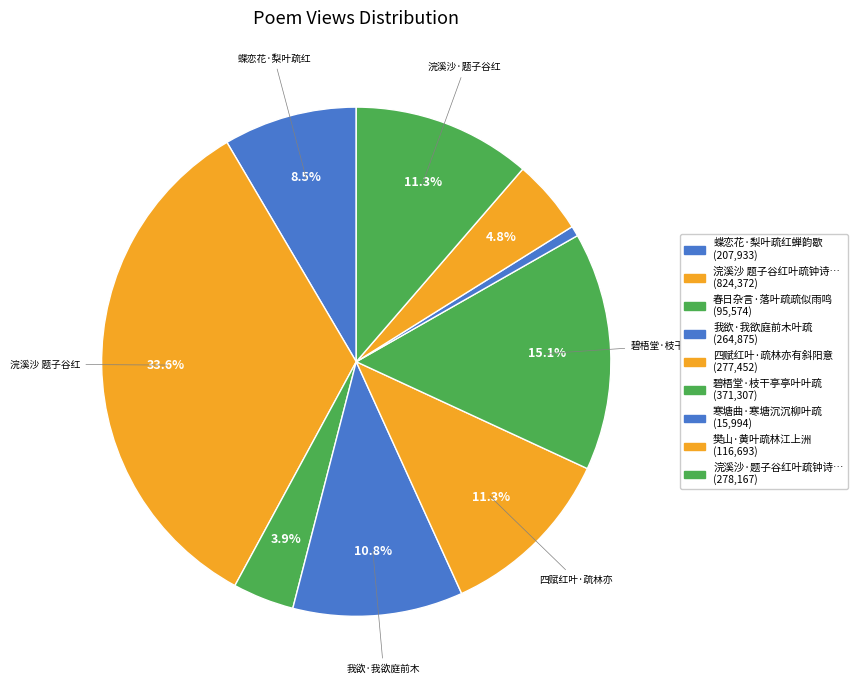

How many segments does this pie chart have?

9